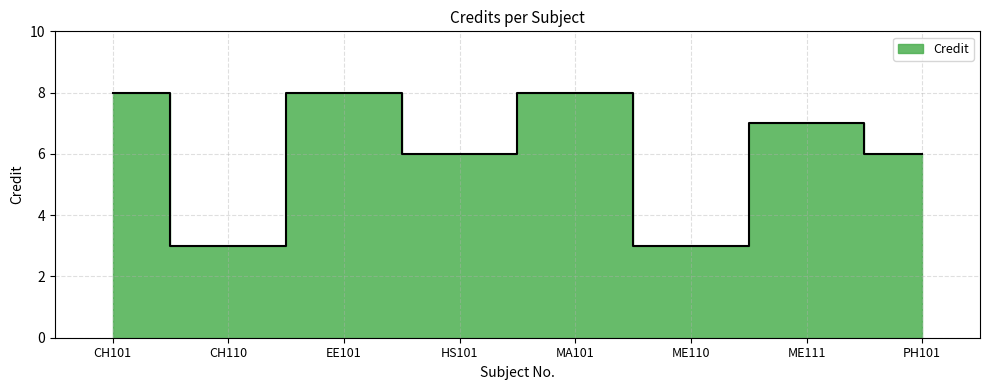

The value at MA101 is 3. True or false?

False